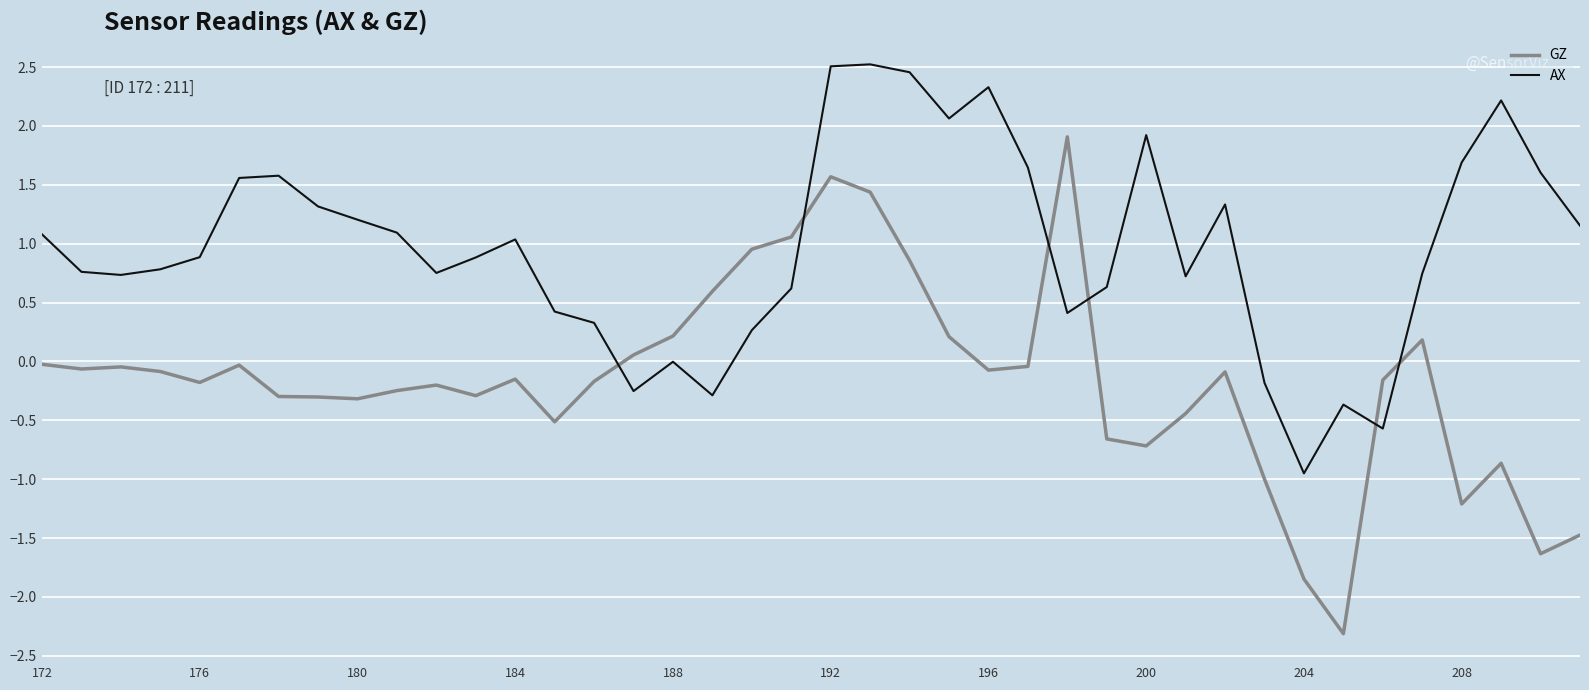

Which series ends up on top after the final intersection of GZ and AX?

AX